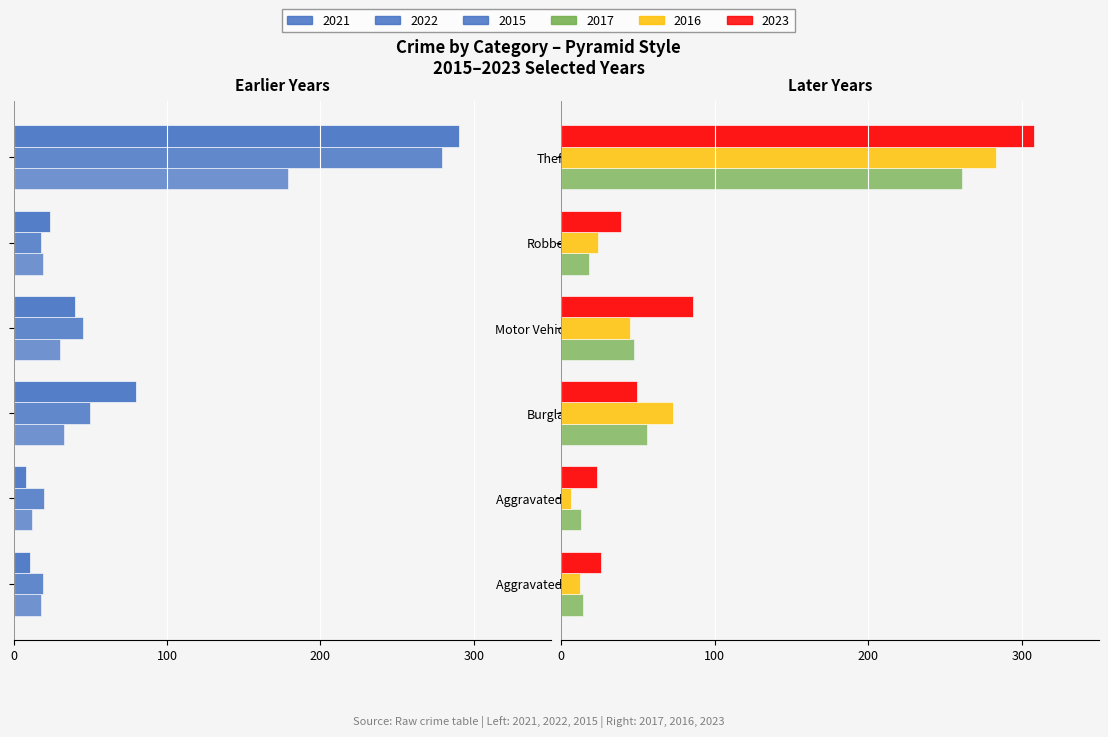

What value does the 2023 series have at Aggravated Battery, to the nearest 10?

20